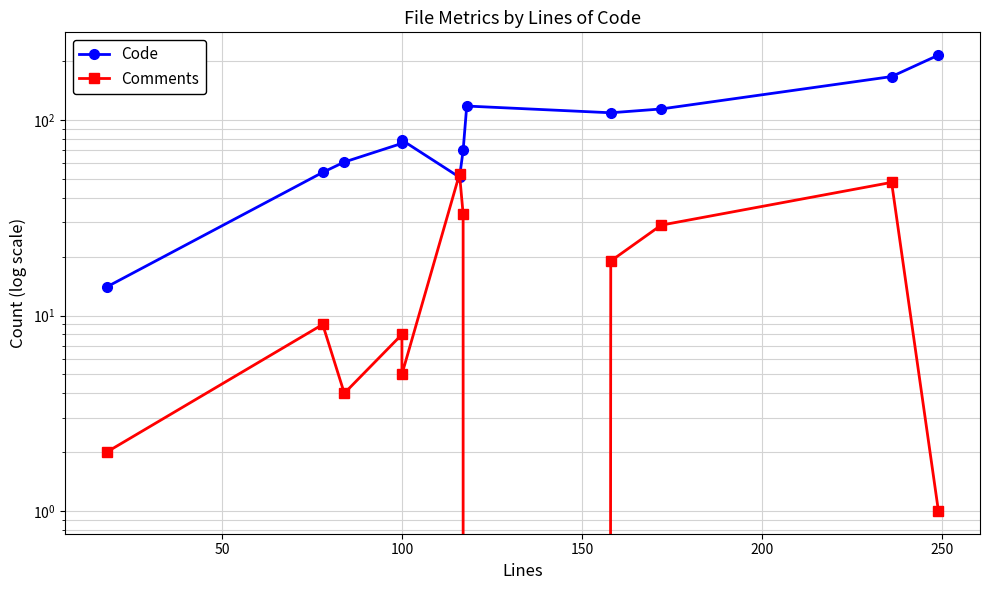

What is the value of the Comments point at the 2nd from the left?

9